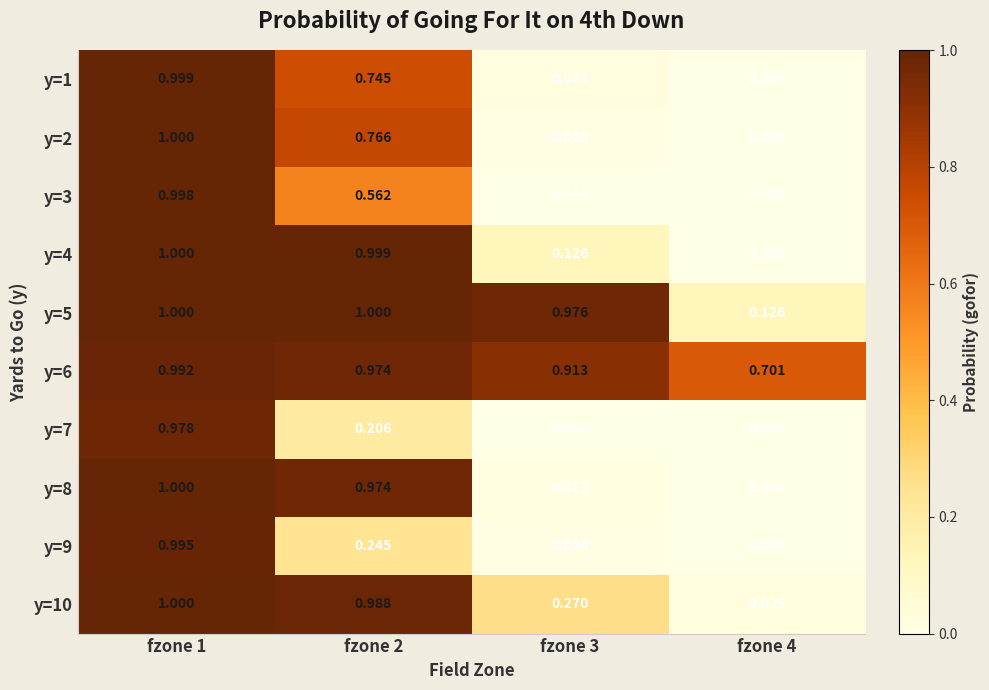

Which has a higher value, fzone 1 or fzone 2?

fzone 1